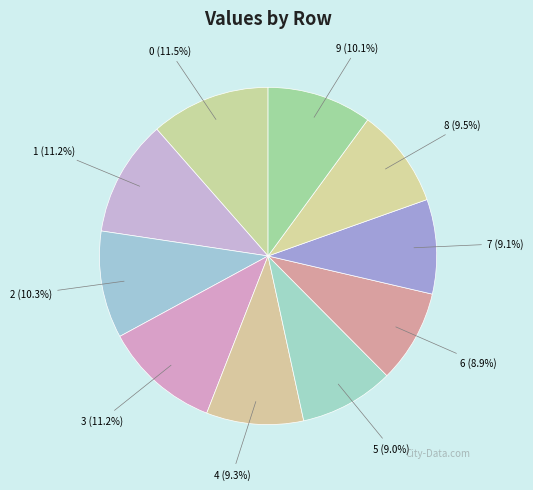

How many slices are in this pie chart?

10